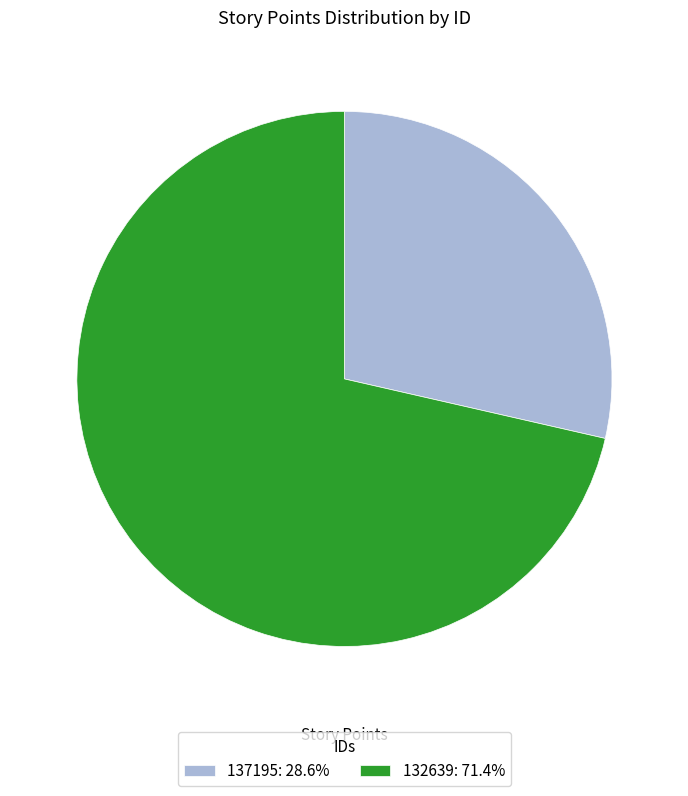

Which category has the biggest portion of the pie?

132639